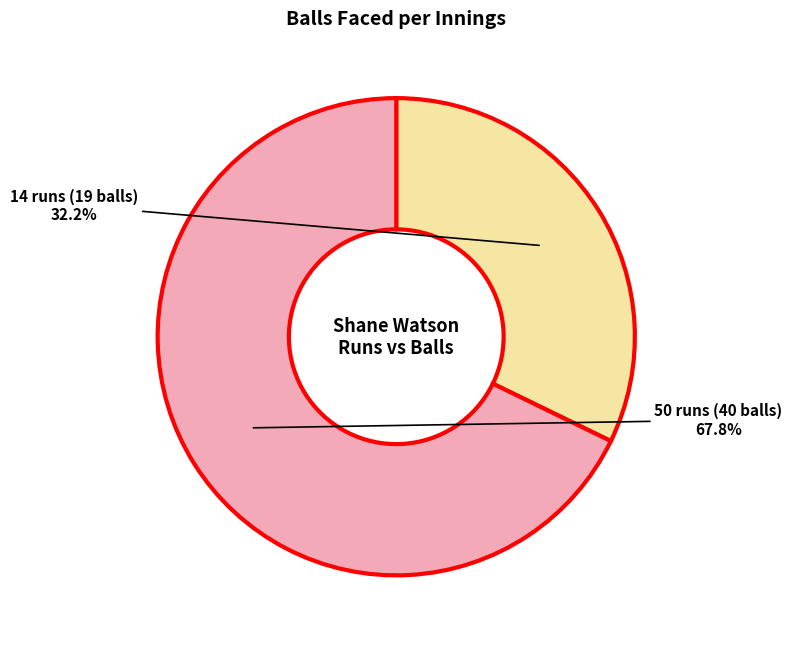

Is there any slice that represents more than half of the pie?

Yes